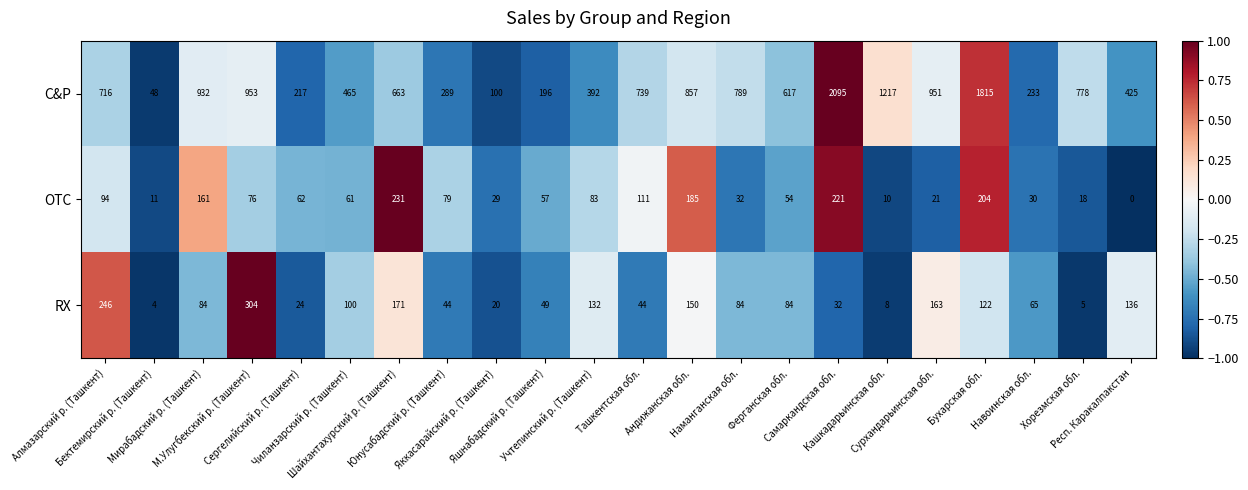

What is the average value of the OTC series?

83